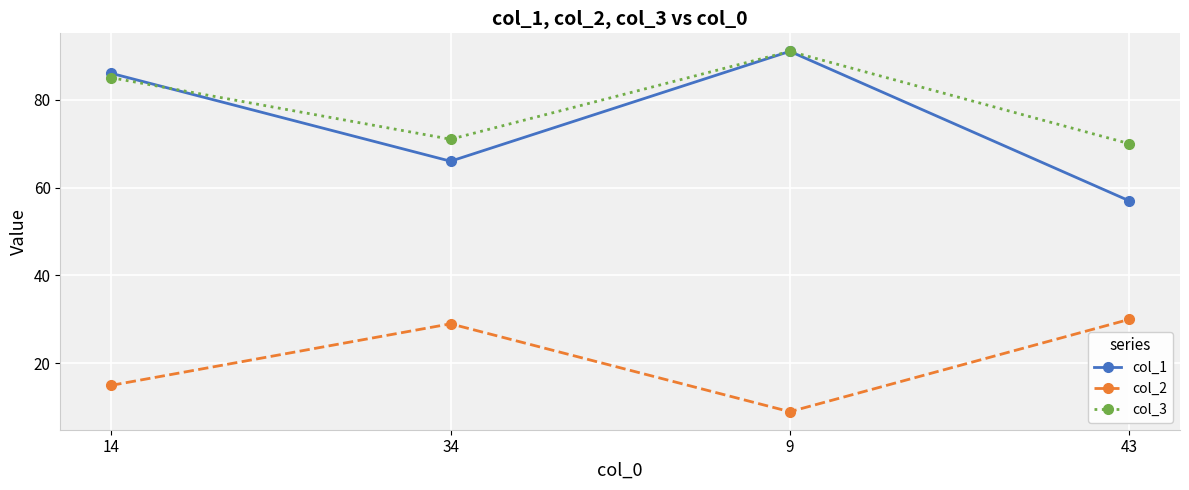

What are all the series names shown in the legend?

col_1, col_2, col_3